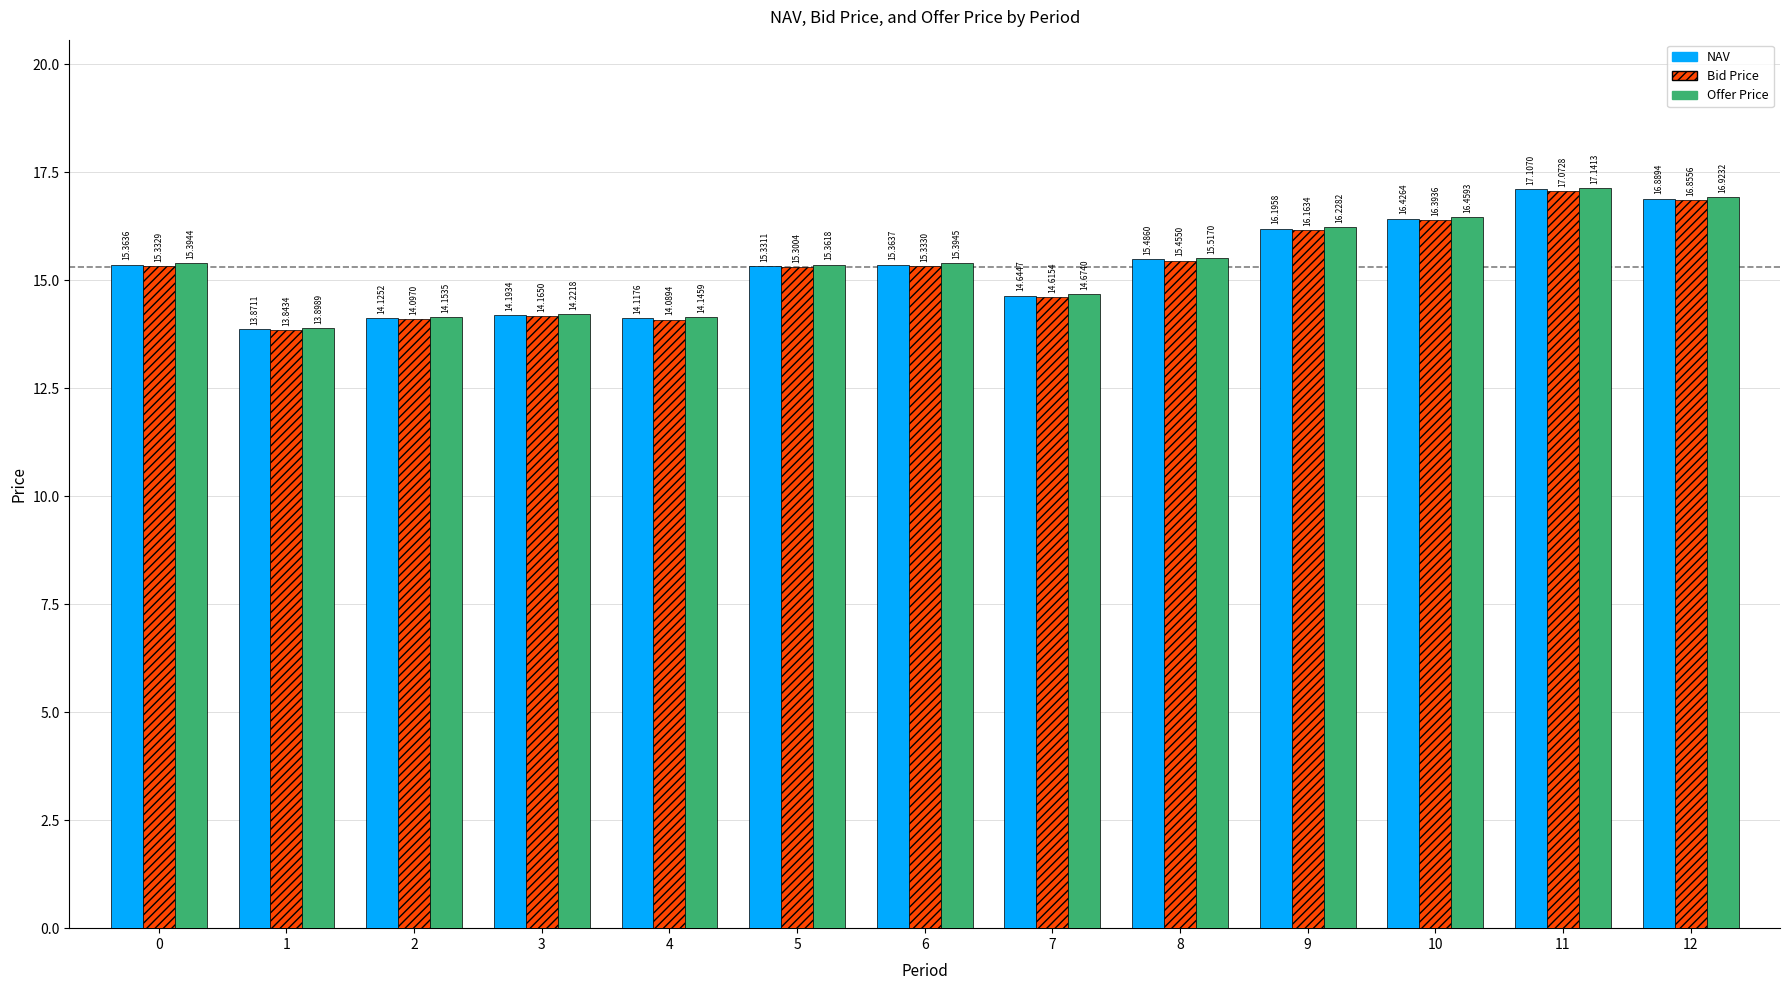

Which category has the highest value across all series?

11